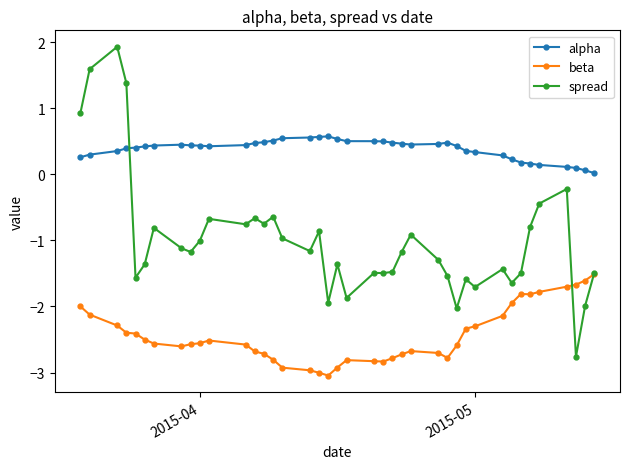

In beta, how many points are higher than both neighbors (excluding endpoints)?

4